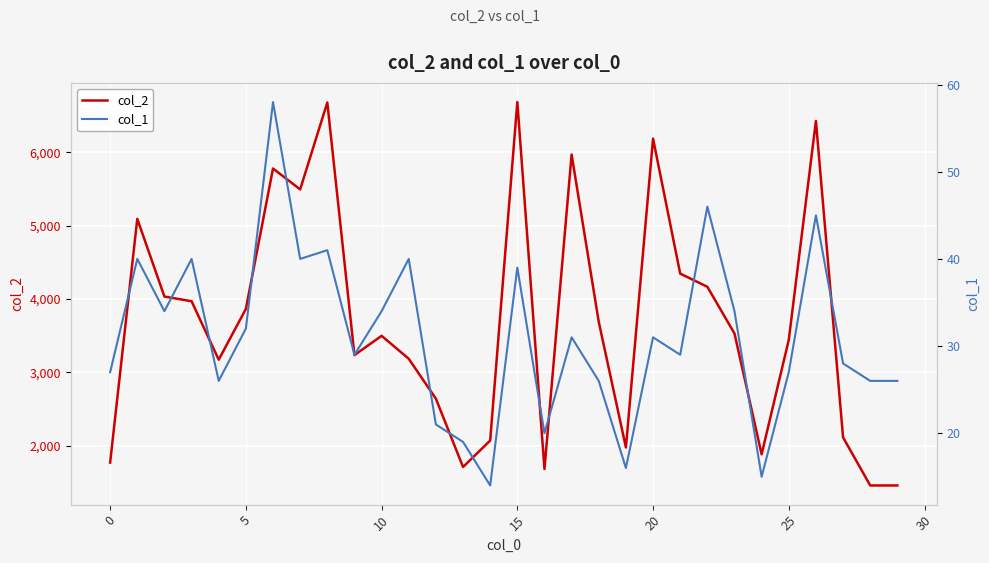

What is the smallest value displayed?

14